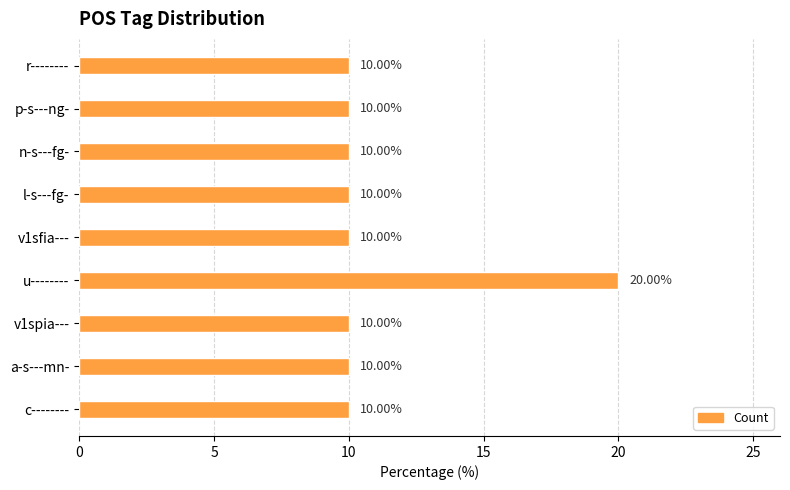

What is the average value?

11